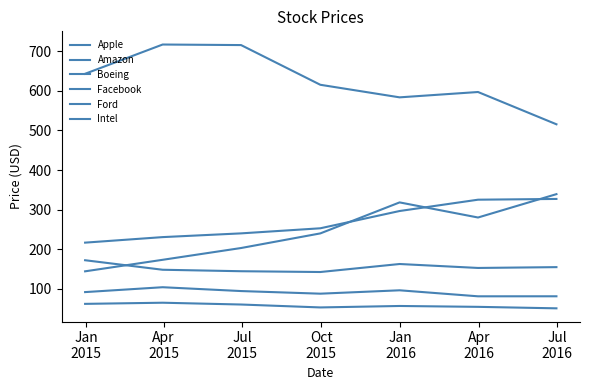

Which category has the lowest value across all series?

Jul
2016